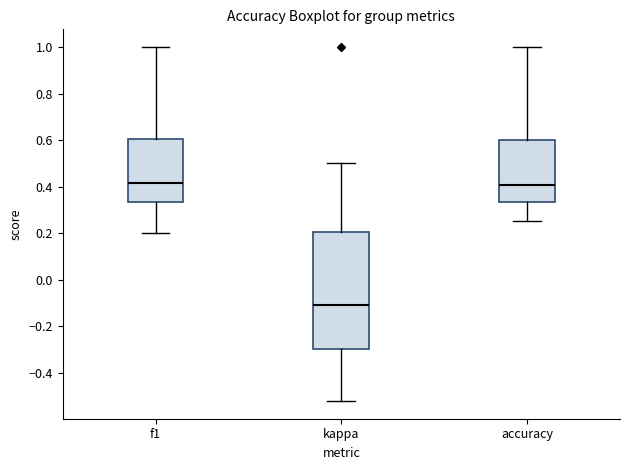

Which box has the lowest median line?

kappa